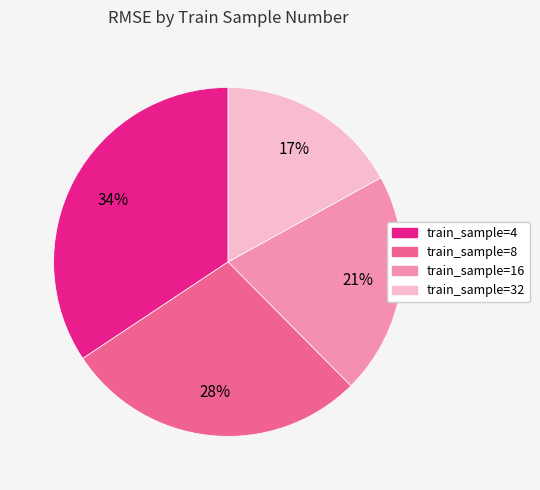

To the nearest percent, what is the average slice percentage?

25%